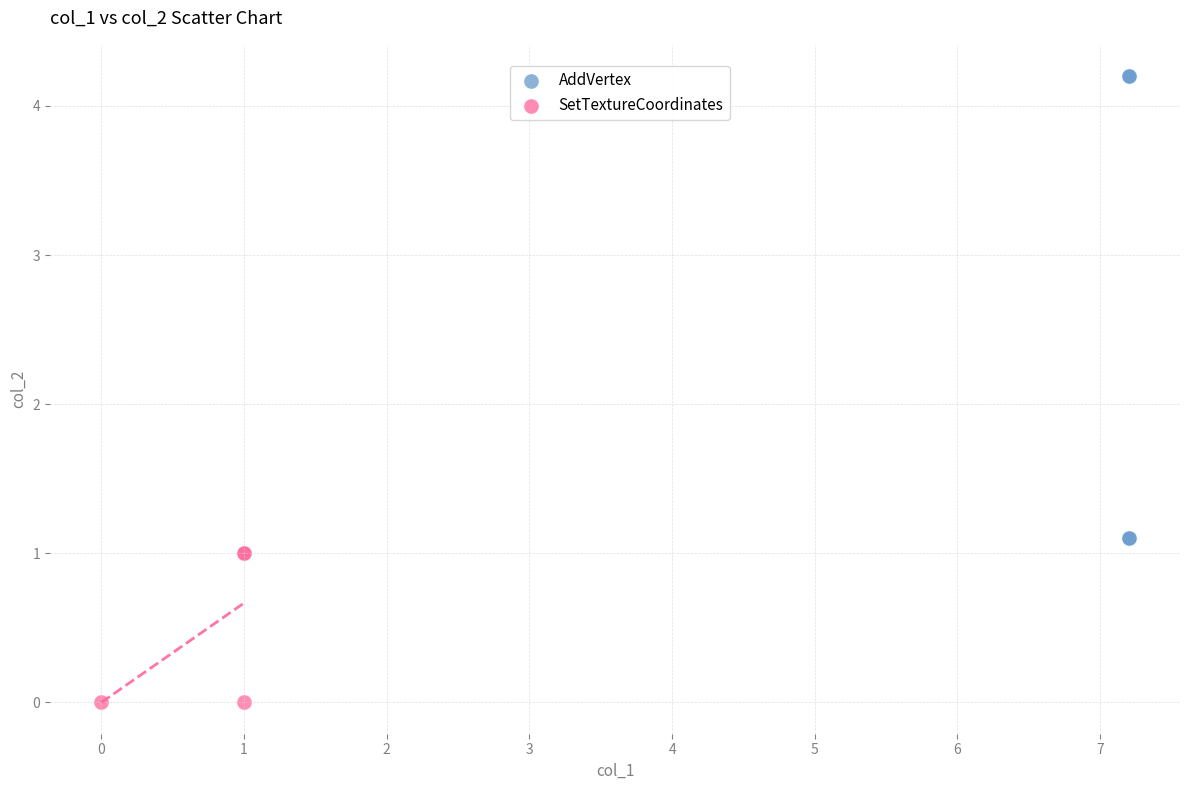

Which series contains the highest Y value?

AddVertex